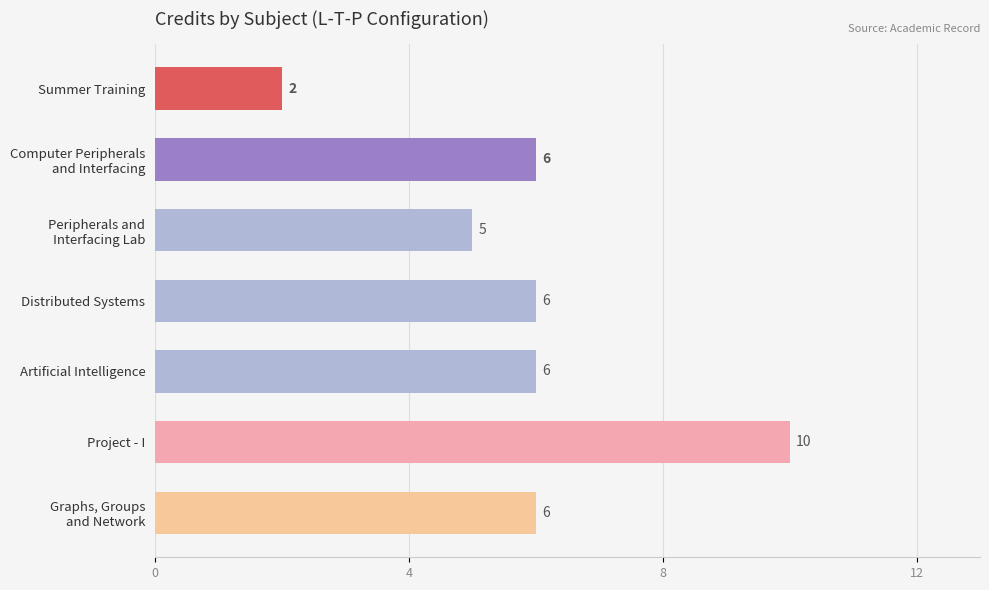

Approximately how many times larger is the value at Distributed Systems compared to Project - I?

0.6